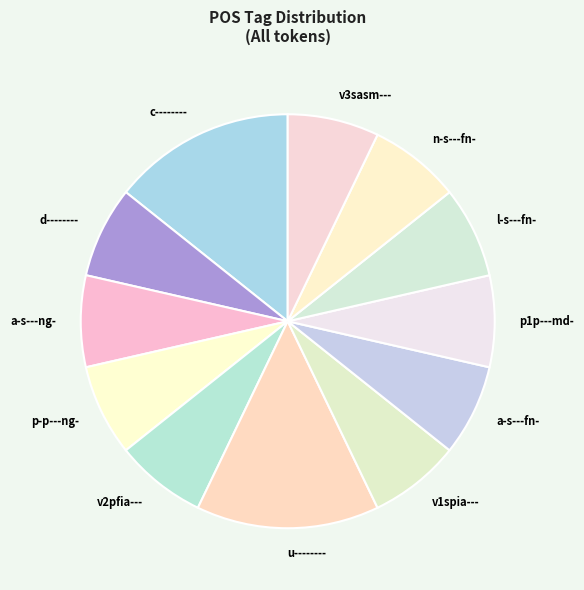

Count the number of slices in the pie.

12